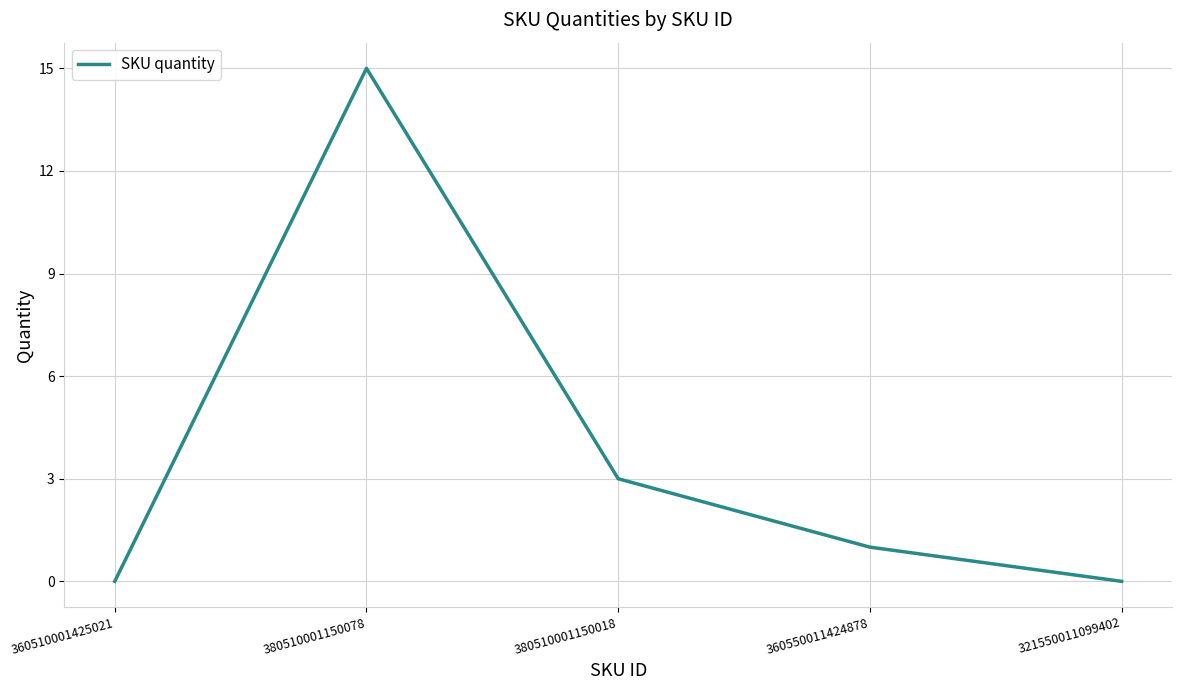

What is the greatest value displayed?

15